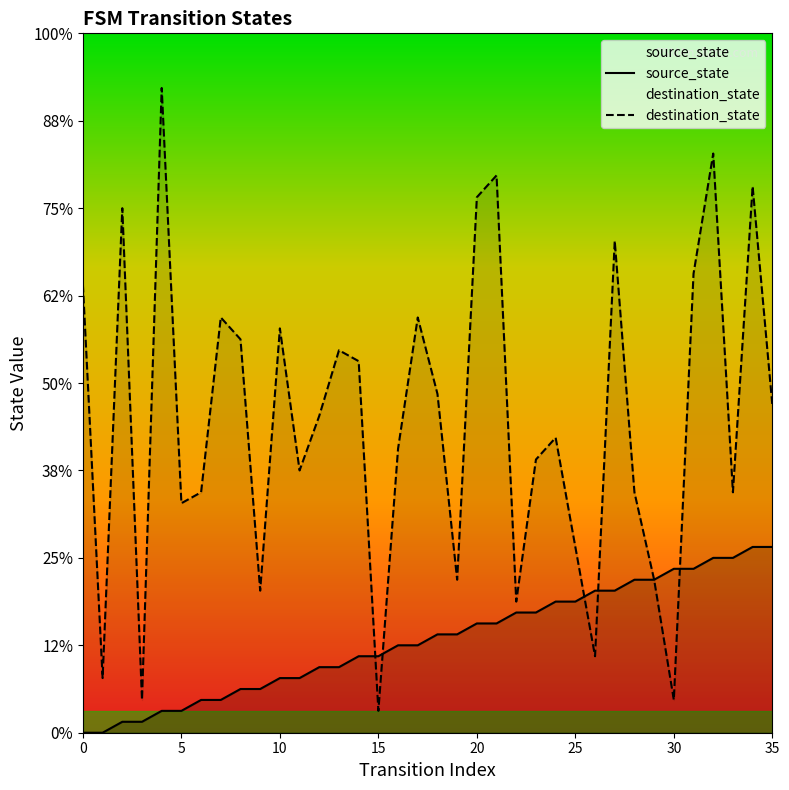

The value of source_state at 13 is 9. True or false?

False